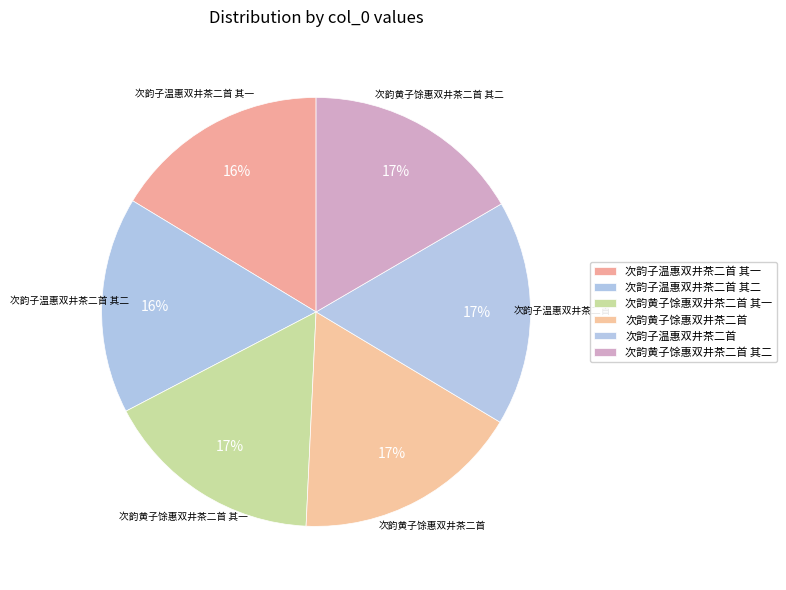

Which category has the smallest portion of the pie?

次韵子温惠双井茶二首 其一